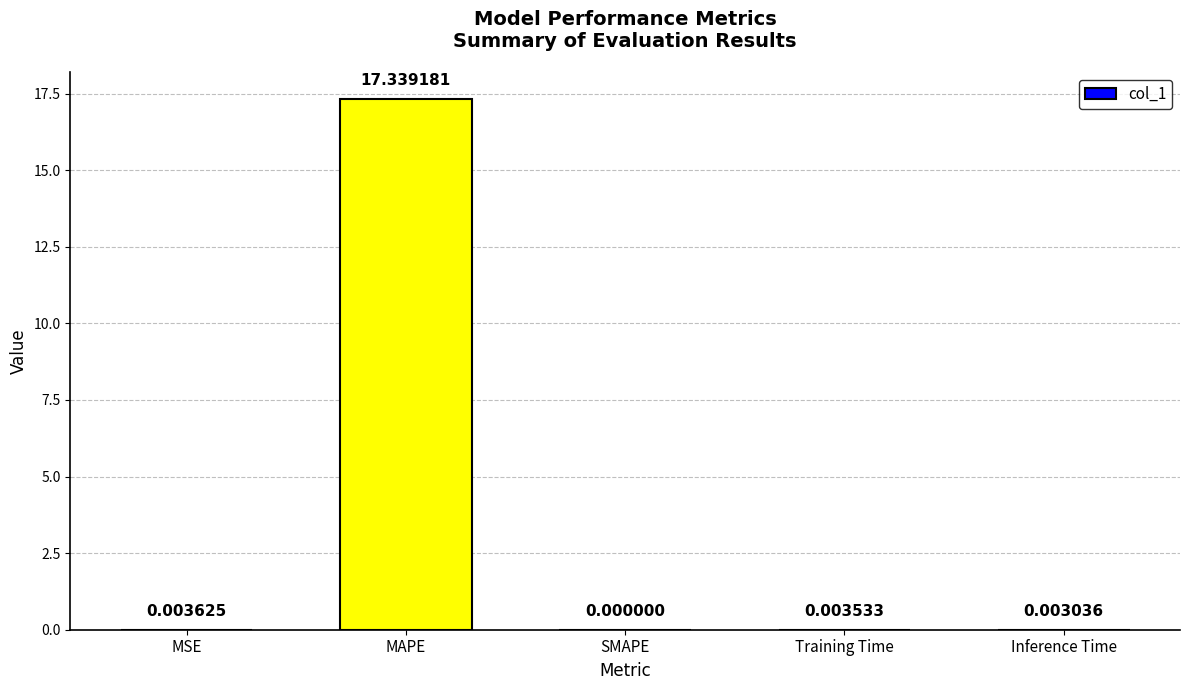

Which label corresponds to the largest value in the chart?

MAPE